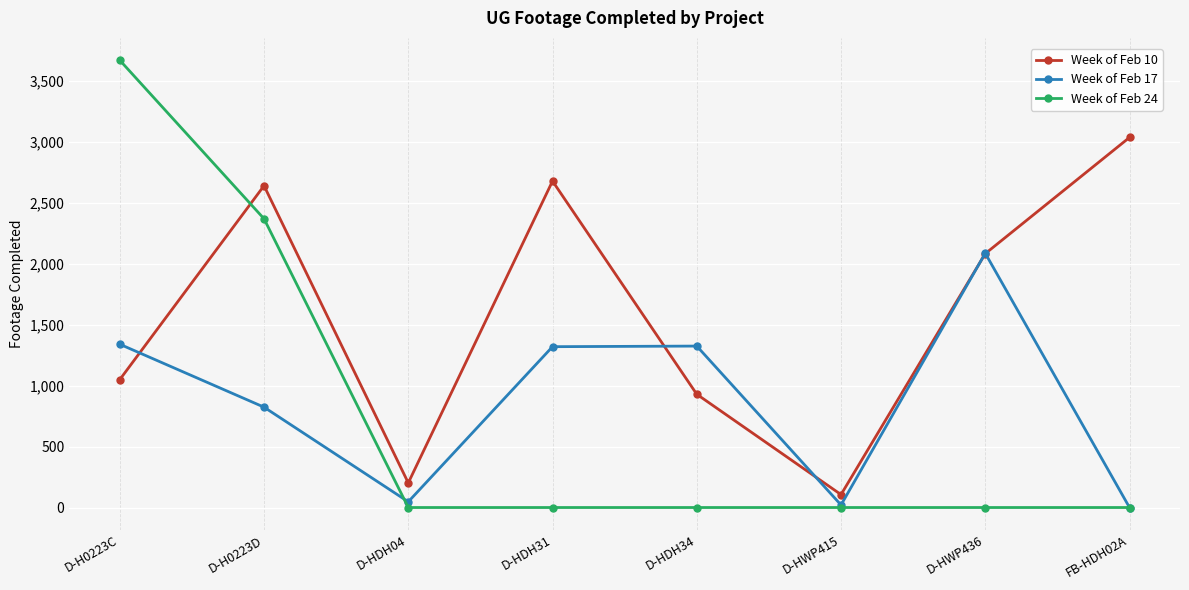

At which category does Week of Feb 10 reach its first local valley?

D-HDH04